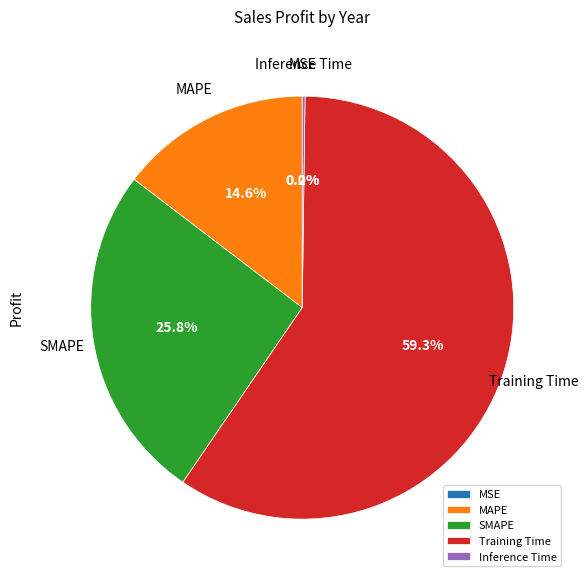

What percentage is the SMAPE slice, to the nearest percent?

26%